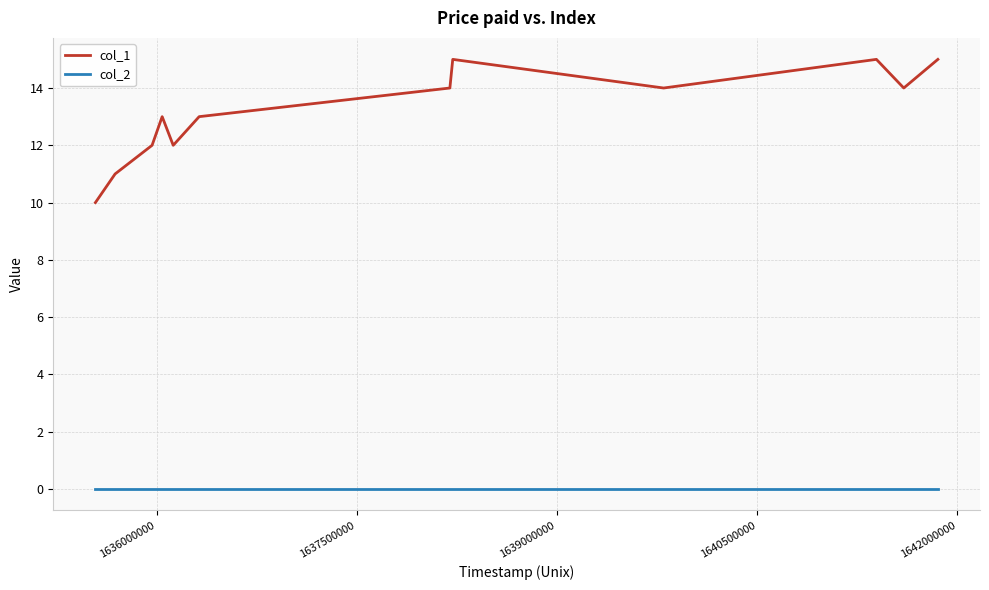

How many lines are shown in the chart?

2